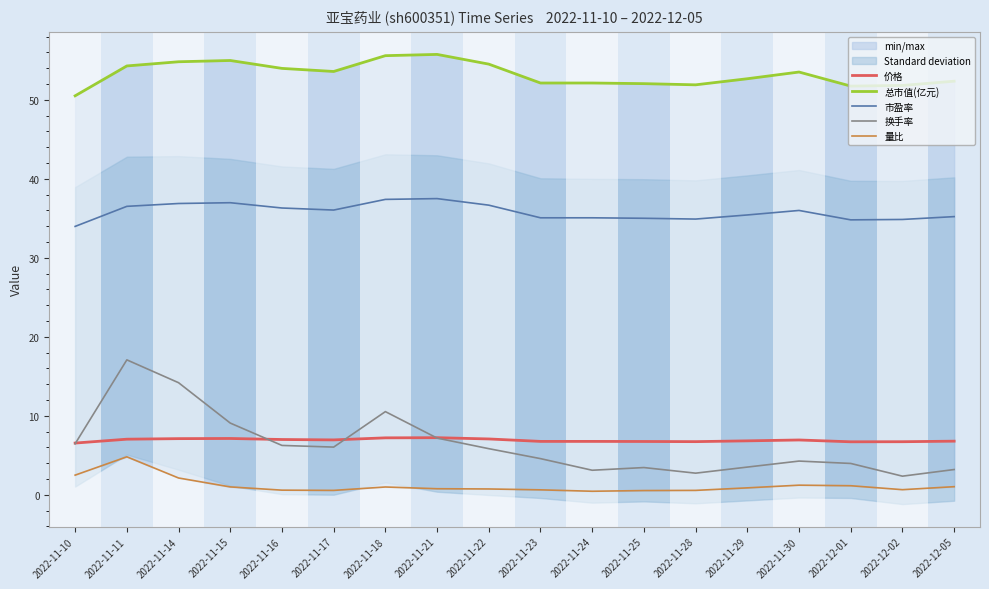

Reading left to right, list all the values displayed in this chart.

价格: 6.6	7.0	7.1	7.1	7.0	7.0	7.2	7.2	7.1	6.8	6.8	6.8	6.7	6.8	7.0	6.7	6.7	6.8
总市值(亿元): 50.5	54.3	54.8	55.0	54.0	53.6	55.6	55.8	54.5	52.1	52.1	52.0	51.9	52.7	53.5	51.7	51.8	52.4
市盈率: 34.0	36.5	36.9	37.0	36.3	36.0	37.4	37.5	36.7	35.1	35.1	35.0	34.9	35.4	36.0	34.8	34.9	35.2
换手率: 6.5	17.1	14.2	9.1	6.3	6.0	10.5	7.2	5.8	4.6	3.1	3.5	2.8	3.5	4.3	4.0	2.4	3.2
量比: 2.5	4.8	2.1	1.0	0.6	0.6	1.0	0.8	0.8	0.6	0.5	0.6	0.6	0.9	1.2	1.2	0.7	1.0